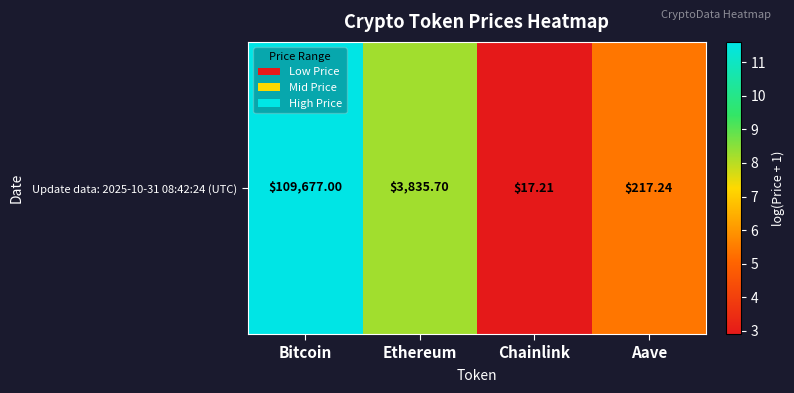

At which label does the data first exceed 8?

Bitcoin